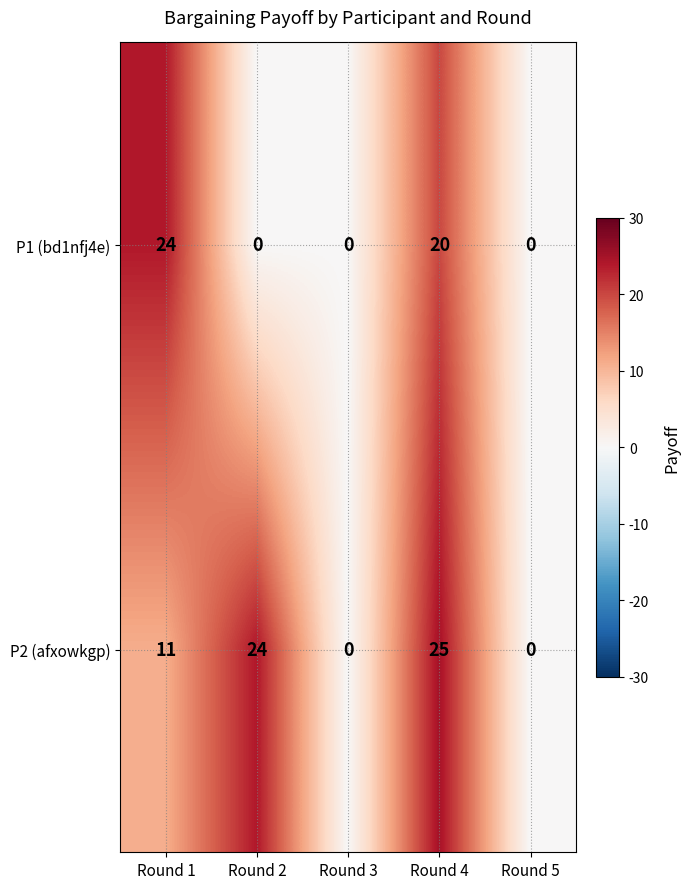

Where is P1 (bd1nfj4e) nearest to the value 12?

Round 4